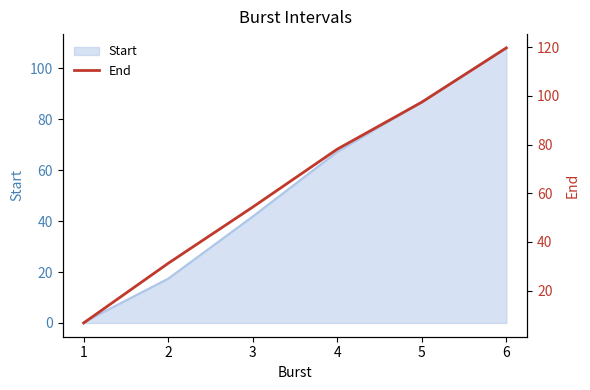

What is the value of the 4th point from the left?

78.1